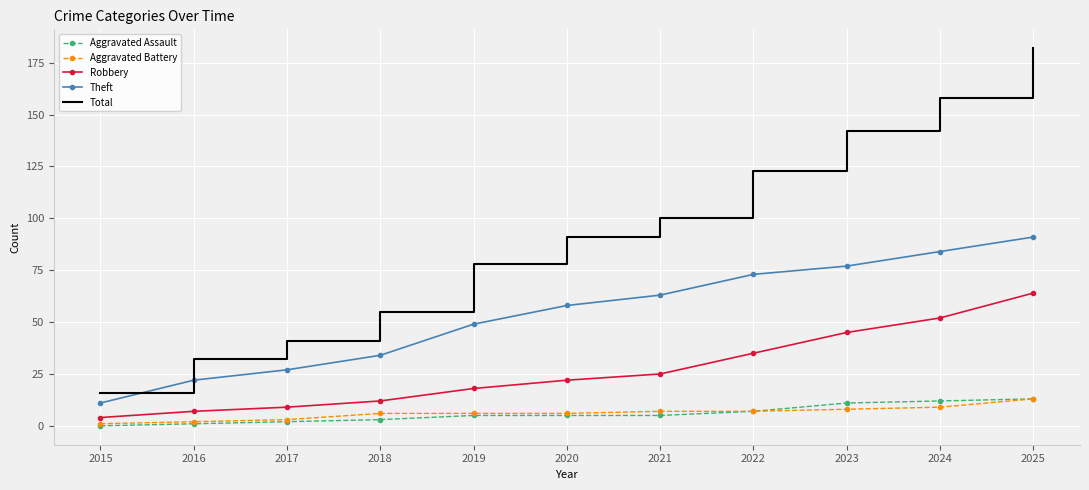

True or false: Theft has a value of 131 at 2023.

False